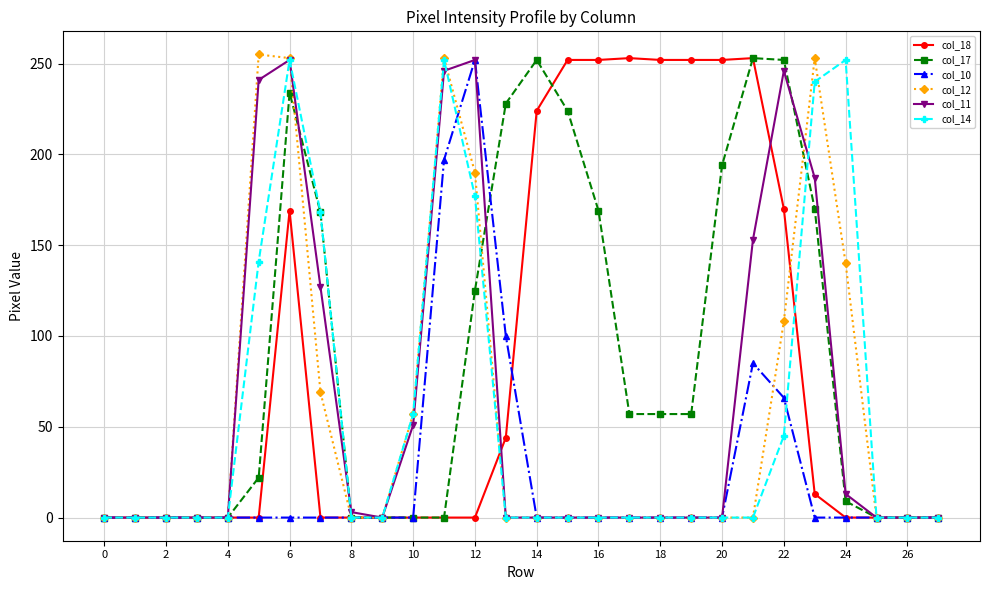

True or false: col_14 has more than 0 interior local peaks.

True